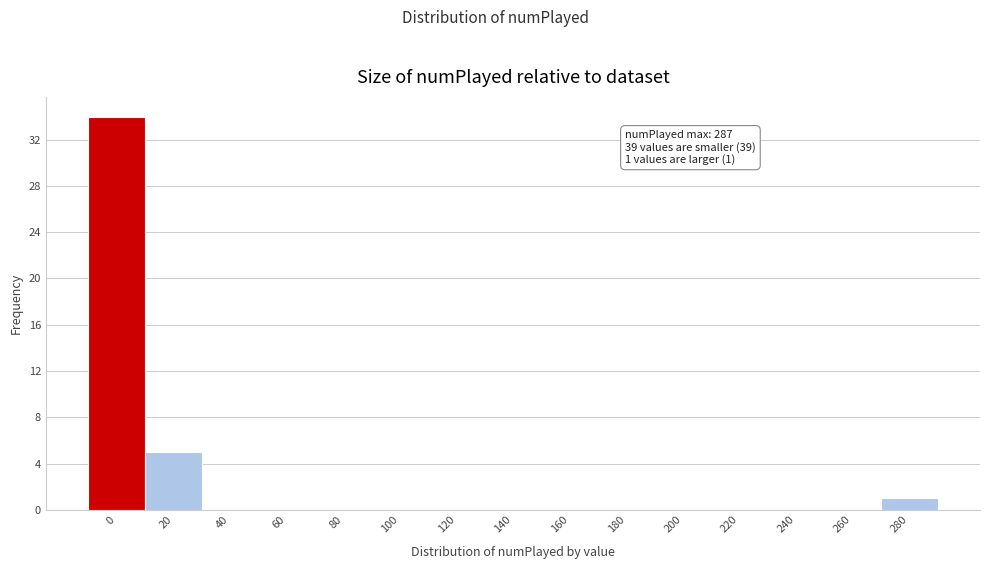

Reading left to right, what are all the values shown in this chart?

0=34	20=5	40=0	60=0	80=0	100=0	120=0	140=0	160=0	180=0	200=0	220=0	240=0	260=0	280=1